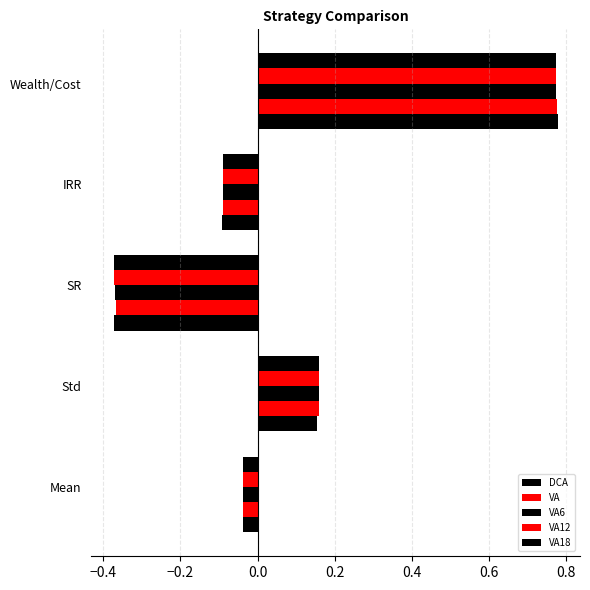

How many data points does each series have?

5